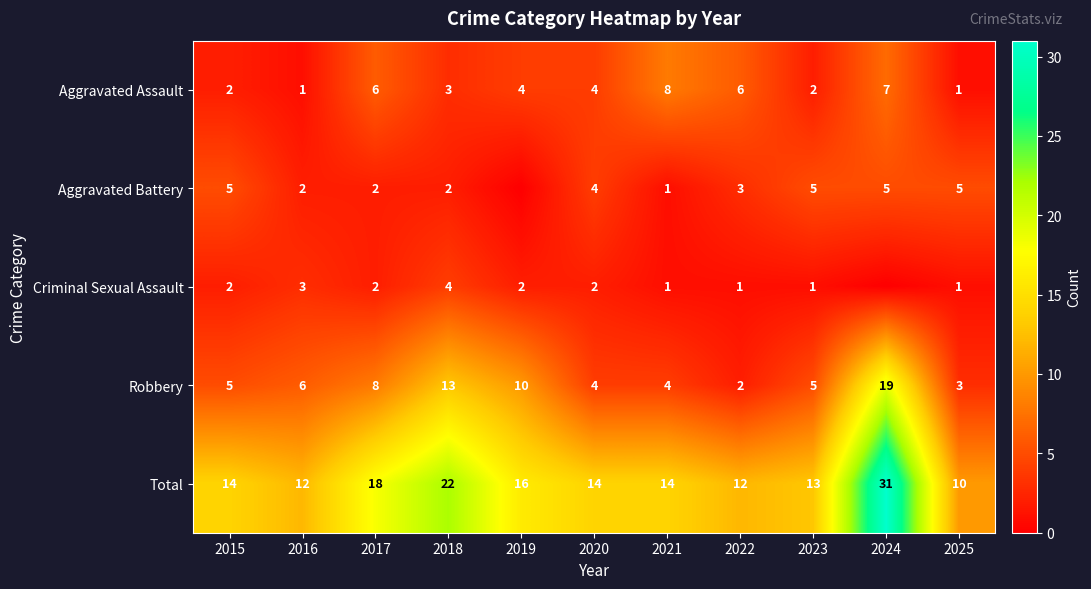

The Robbery series shows 6 at 2016. True or false?

True